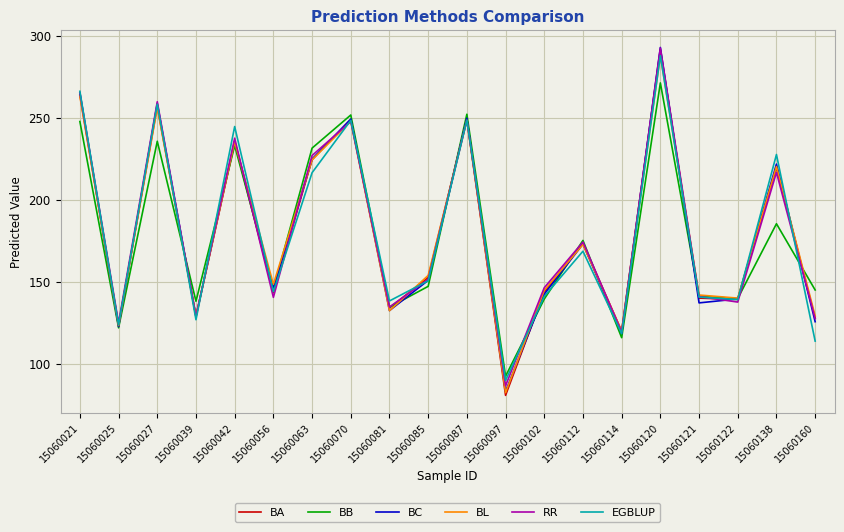

At which category is the sum across all series the highest?

15060120